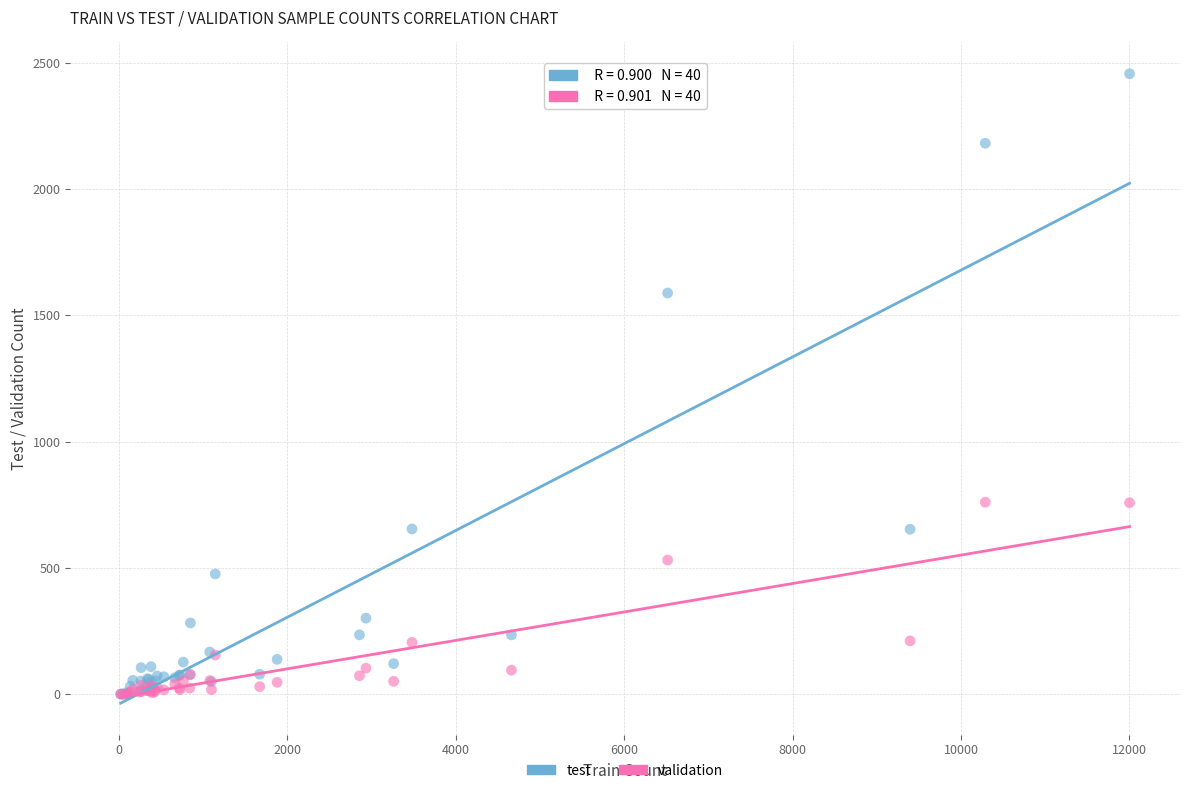

What are all the series names shown in the legend?

test, validation